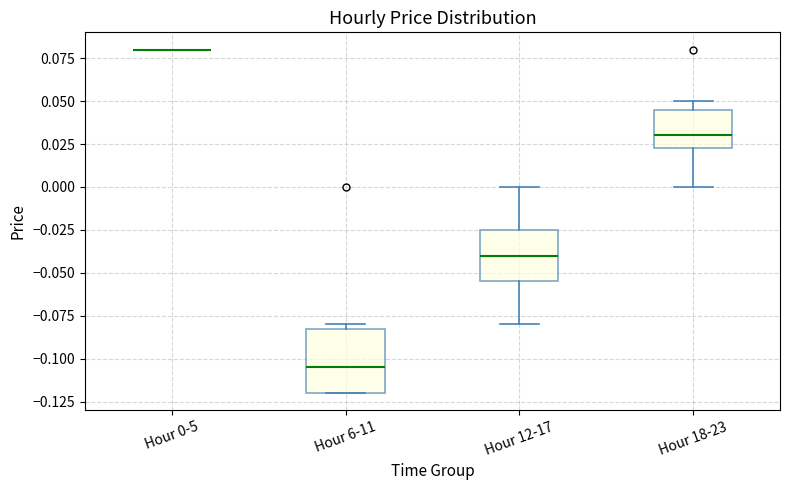

Where is the upper edge of the box for Hour 18-23 on the y-axis? The values are not printed on the chart, so give them approximately, as read against the axis.

0.045